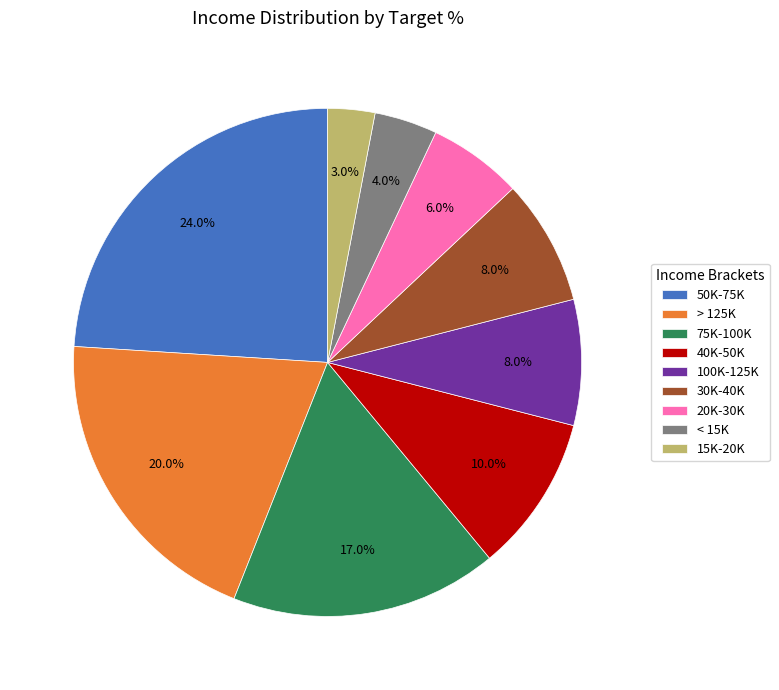

Which has a higher value, 100K-125K or < 15K?

100K-125K